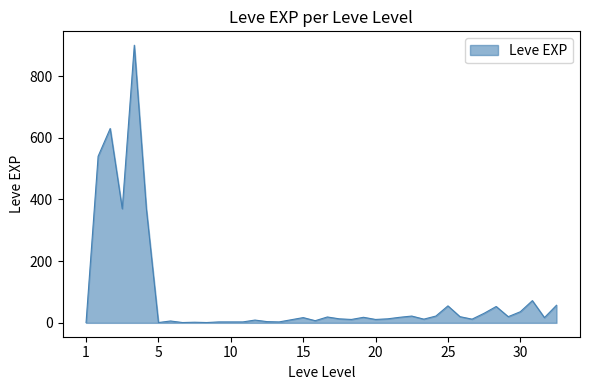

What is the maximum value shown in the chart?

900